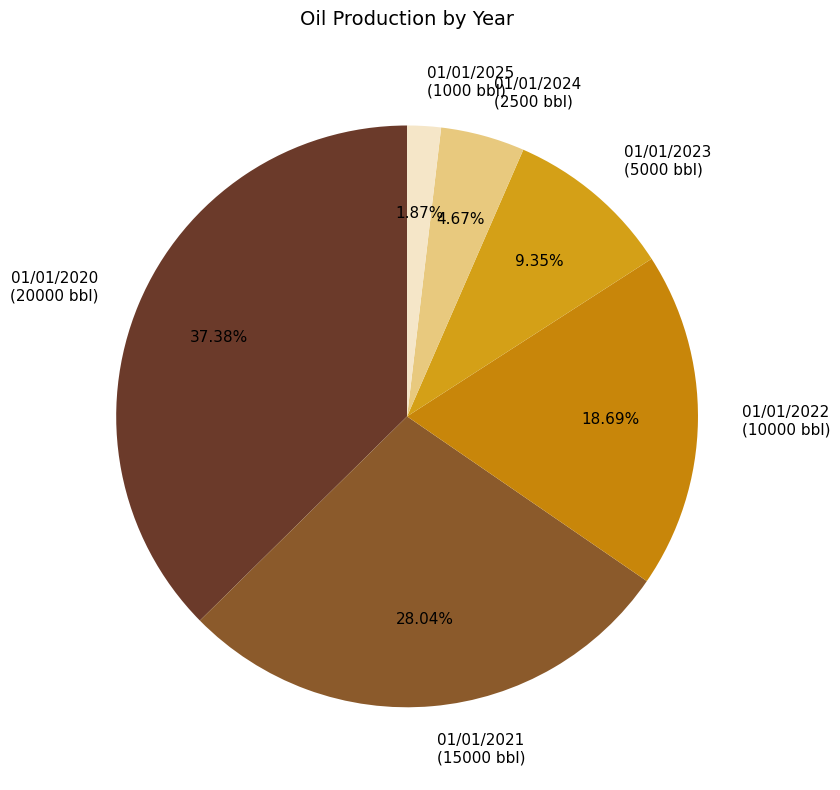

The 01/01/2022 slice represents 5% of the pie. True or false?

False